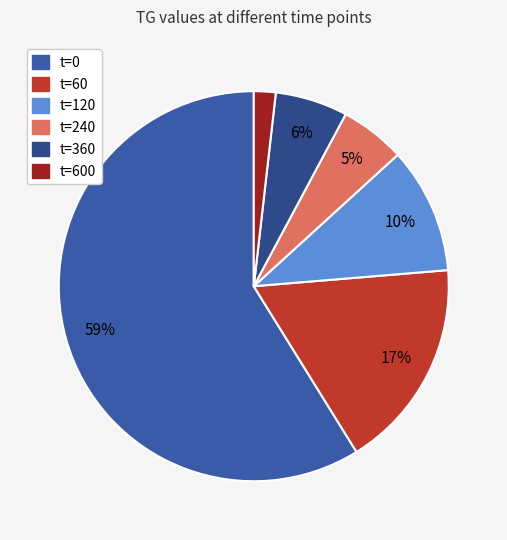

How many segments does this pie chart have?

6